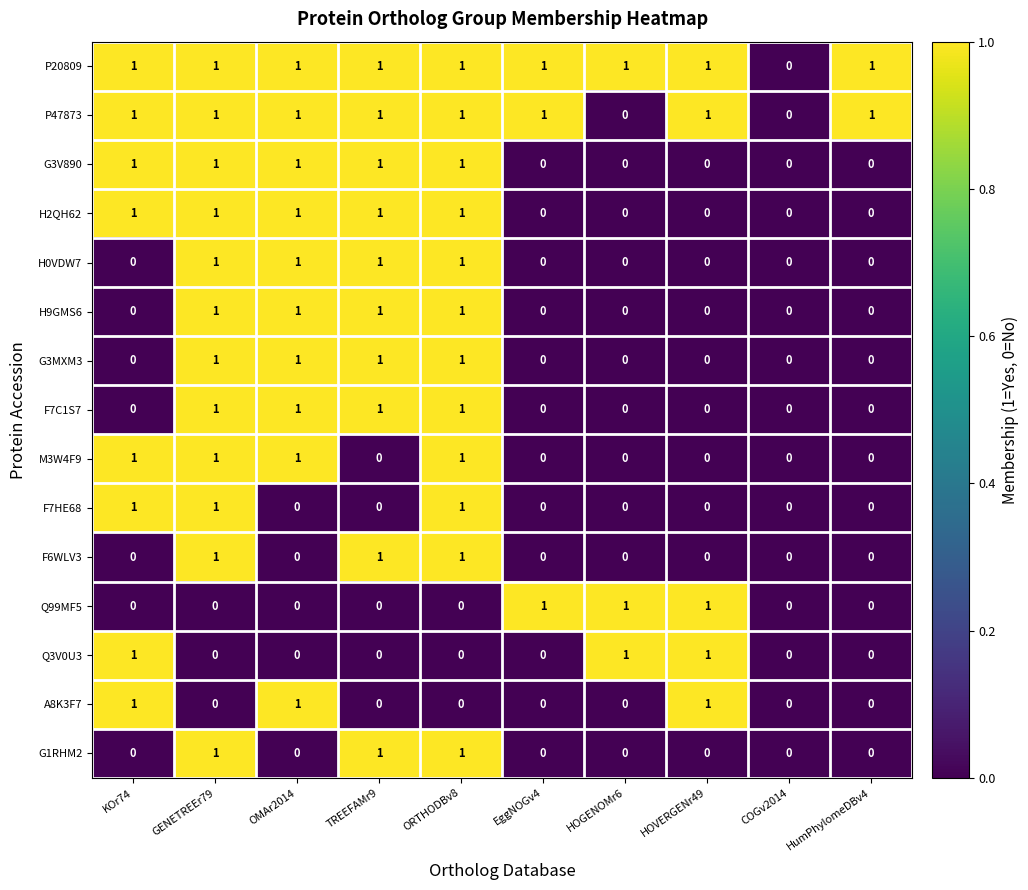

What is the total value across all series at OMAr2014?

10